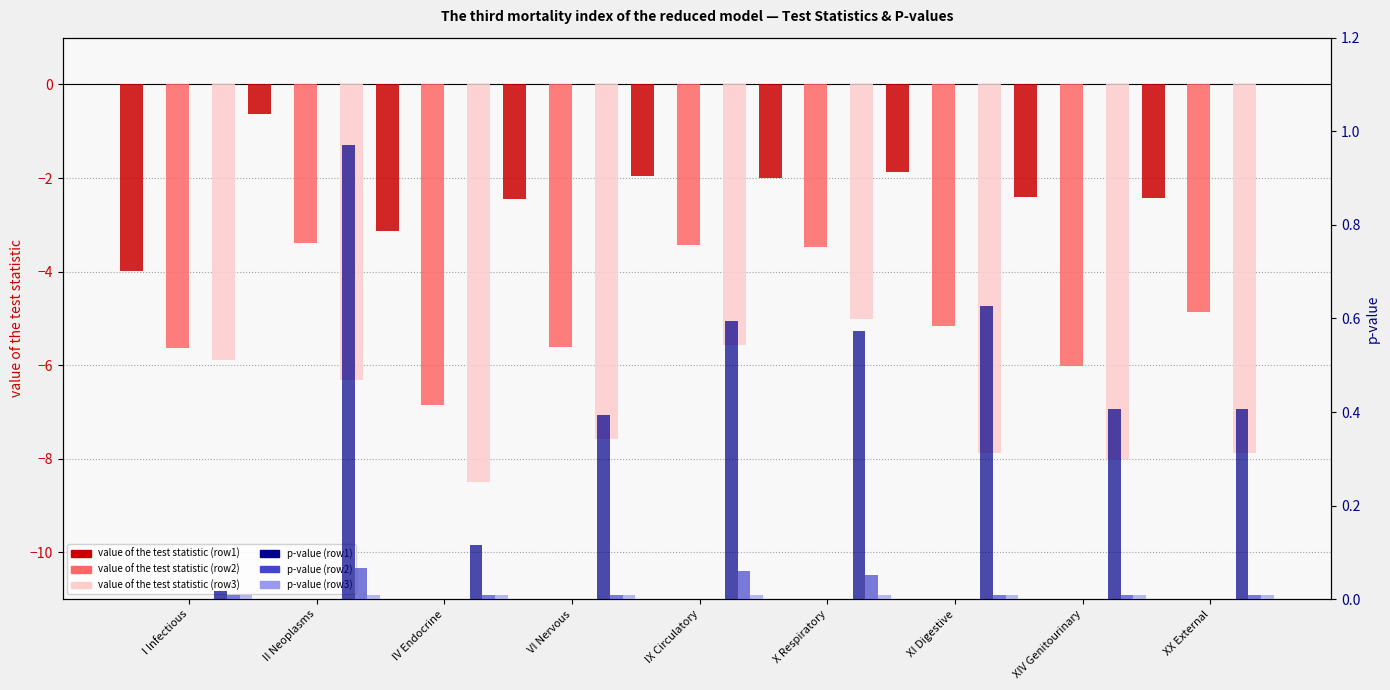

The p-value (row3) series shows 0.0 at IX Circulatory. True or false?

False